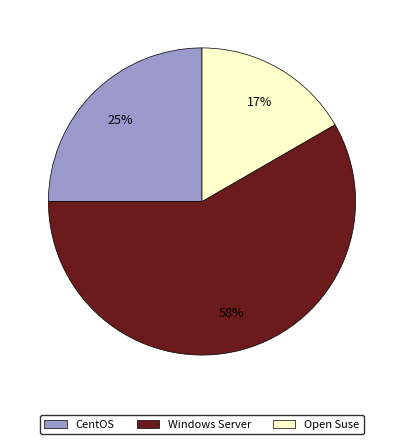

Is the sum of CentOS and Windows Server greater than half?

Yes